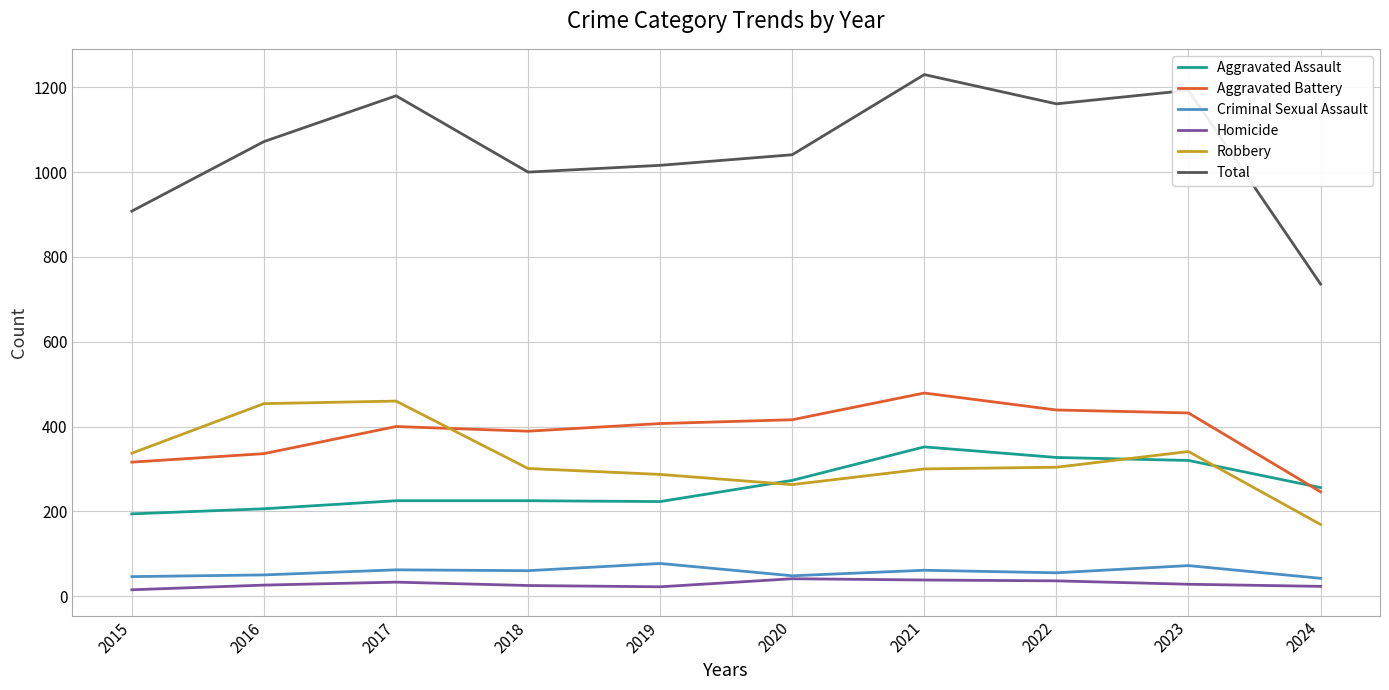

True or false: Robbery has a value of 263 at 2020.

True